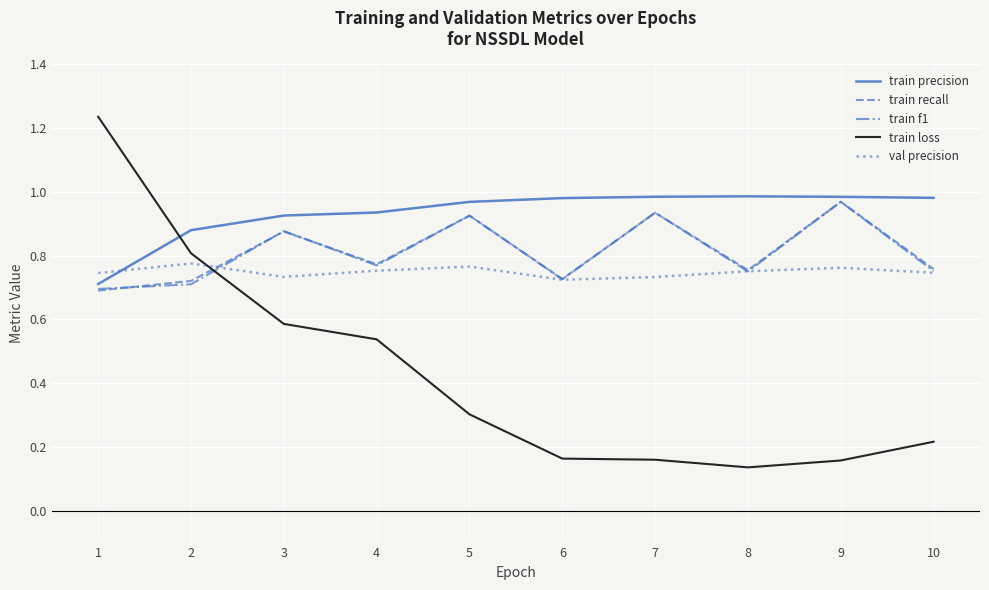

What are all the series names shown in the legend?

train precision, train recall, train f1, train loss, val precision